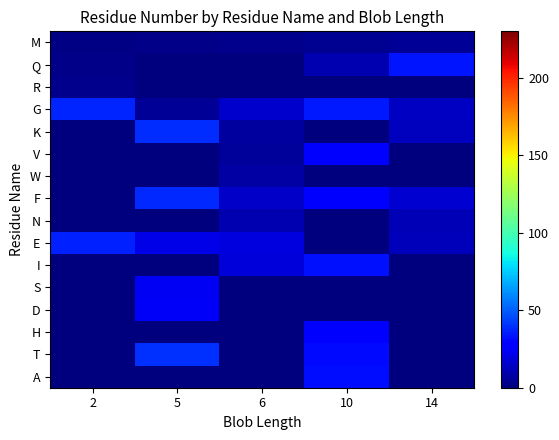

Reading left to right, extract all data points from this chart.

M: 2=1	5=2	6=3	10=4	14=5
Q: 2=2	5=0	6=0	10=10	14=34
R: 2=3	5=0	6=0	10=0	14=0
G: 2=37	5=5	6=16	10=35	14=14
K: 2=0	5=39	6=7	10=0	14=13
V: 2=0	5=0	6=6	10=26	14=0
W: 2=0	5=0	6=8	10=0	14=0
F: 2=0	5=38	6=15	10=27	14=17
N: 2=0	5=0	6=10	10=0	14=11
E: 2=36	5=21	6=19	10=0	14=12
I: 2=0	5=0	6=18	10=33	14=0
S: 2=0	5=24	6=0	10=0	14=0
D: 2=0	5=25	6=0	10=0	14=0
H: 2=0	5=0	6=0	10=29	14=0
T: 2=0	5=40	6=0	10=31	14=0
A: 2=0	5=0	6=0	10=32	14=0